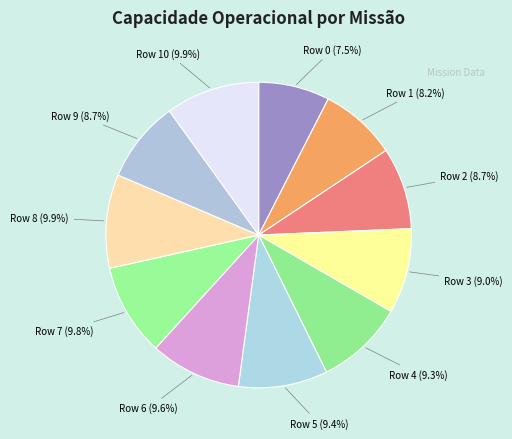

To the nearest percent, what is the difference between the largest and smallest slice percentages?

2%